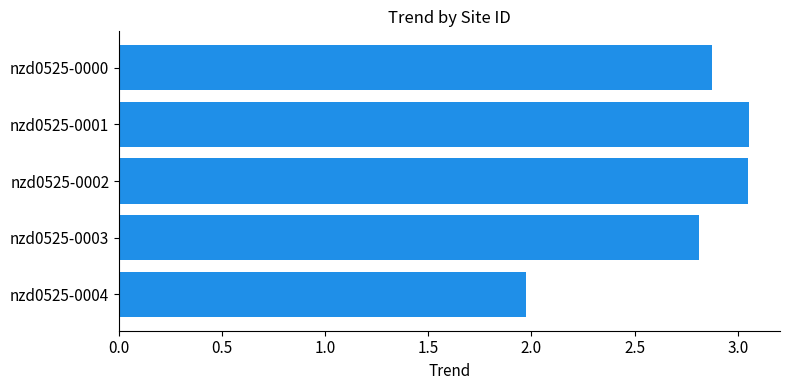

What is the value of the 1st bar from the top?

2.9